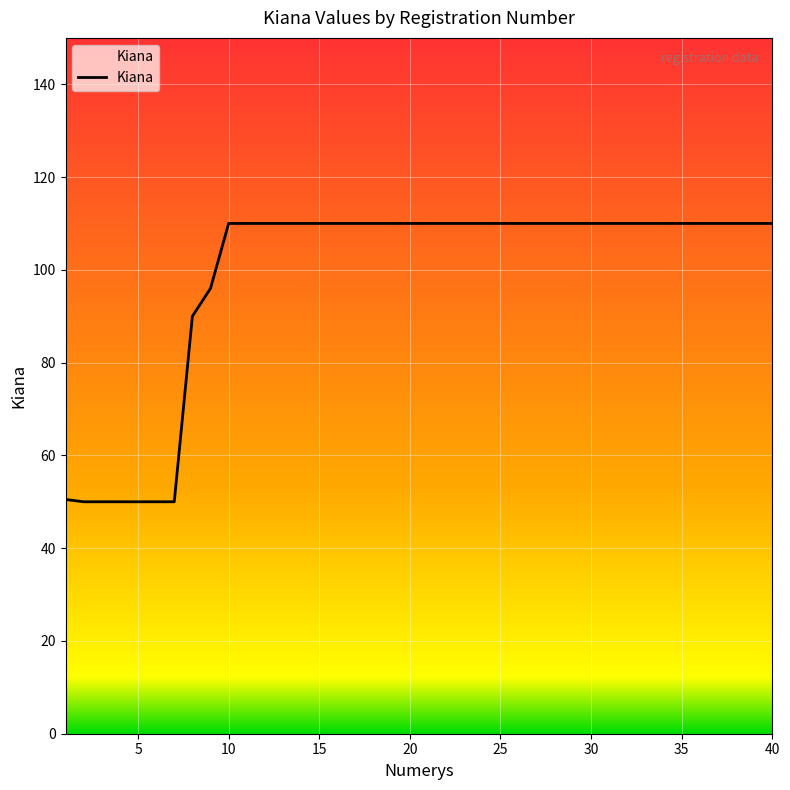

What is the maximum value shown in the chart?

110.0